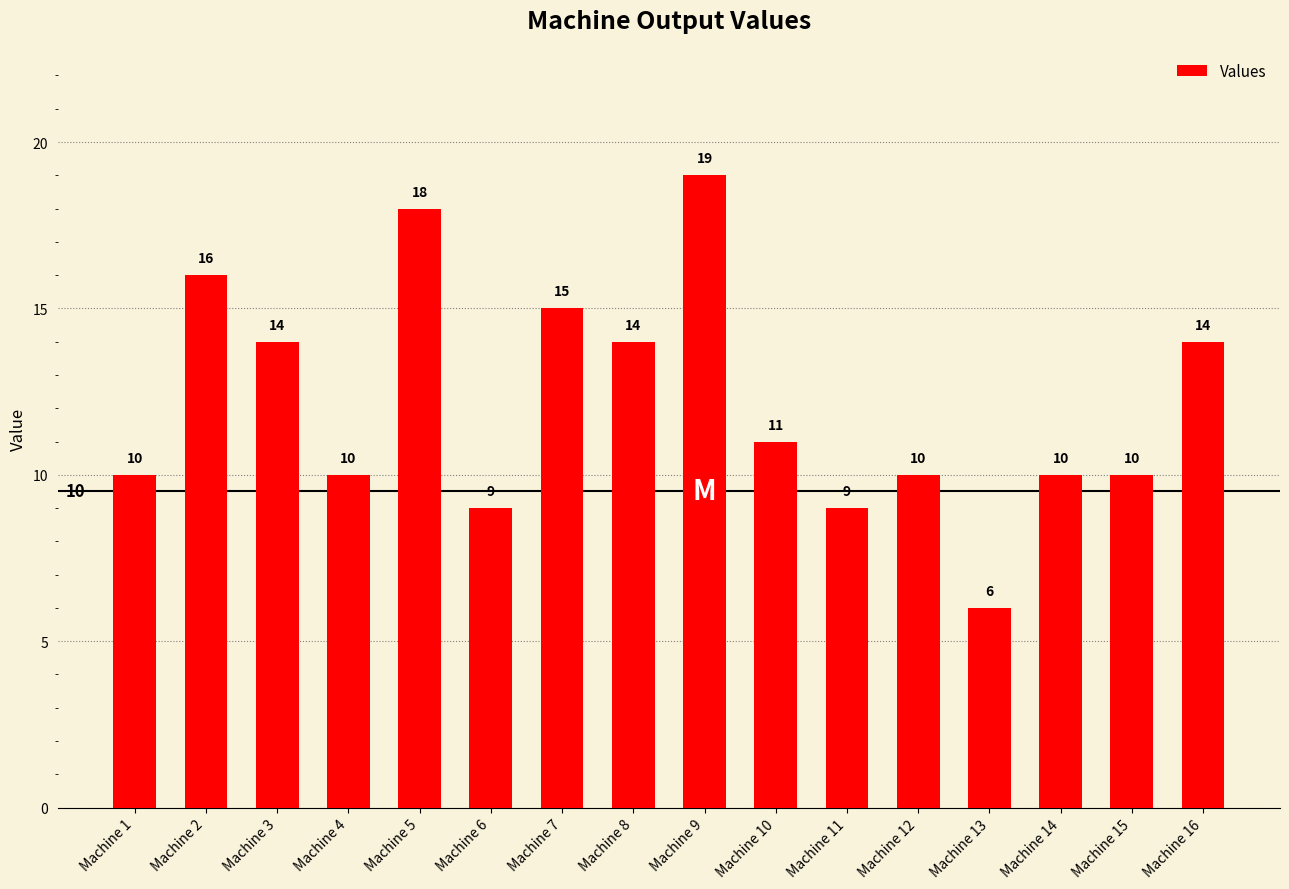

What is the minimum value shown in the chart?

6